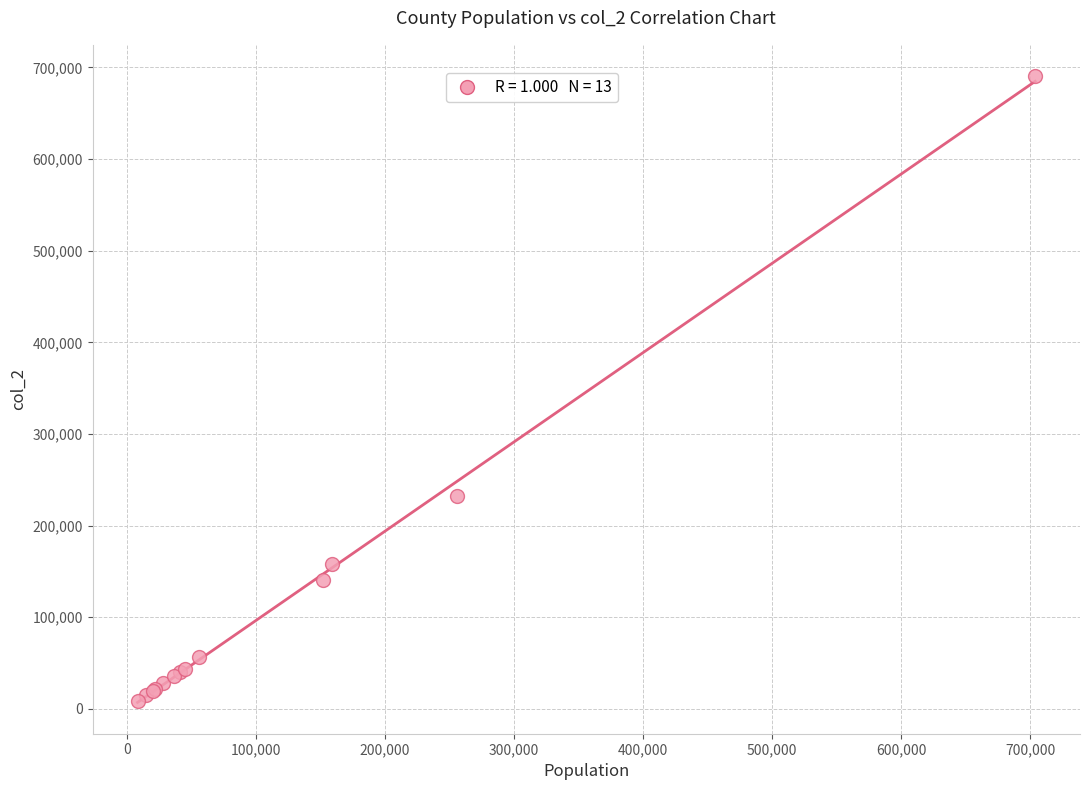

What Y value in the scatter plot is closest to 349370?

232380